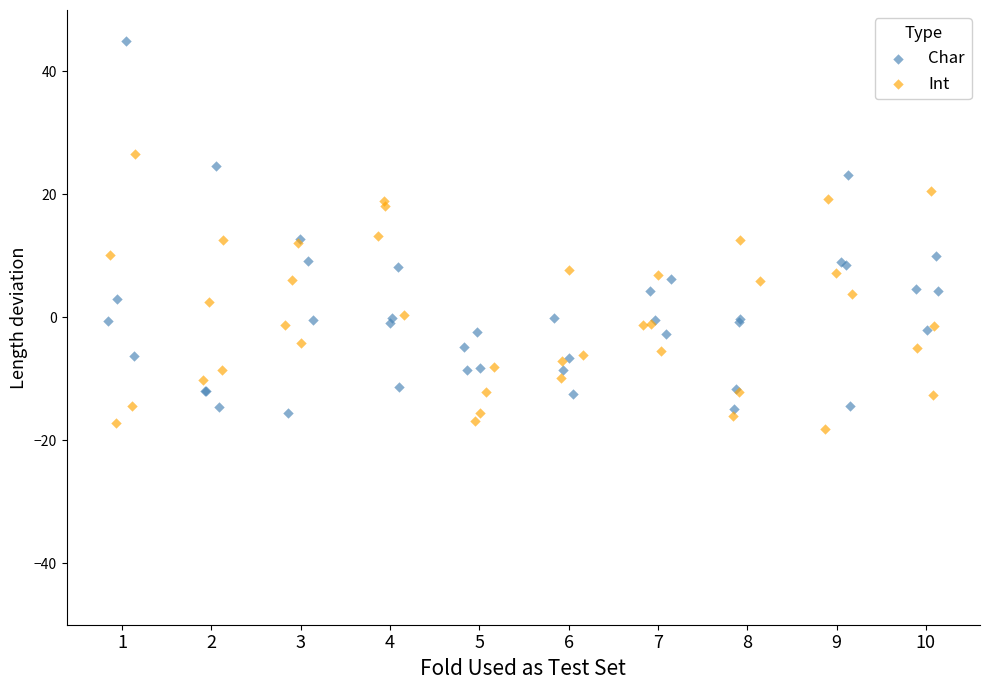

Which series contains the lowest Y value?

Int